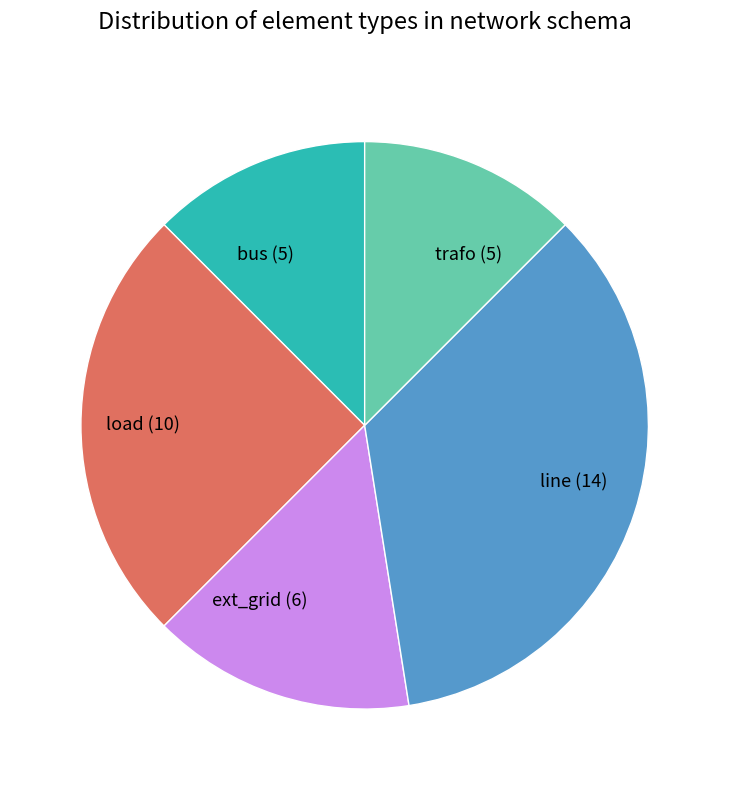

Is the sum of bus and load greater than half?

No